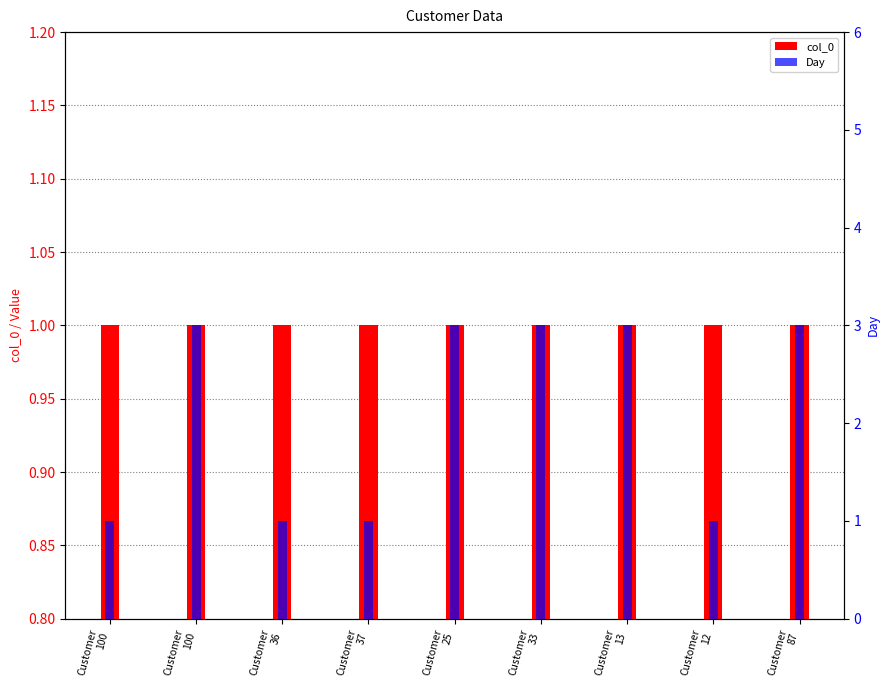

Which series has the largest total across all categories?

Day